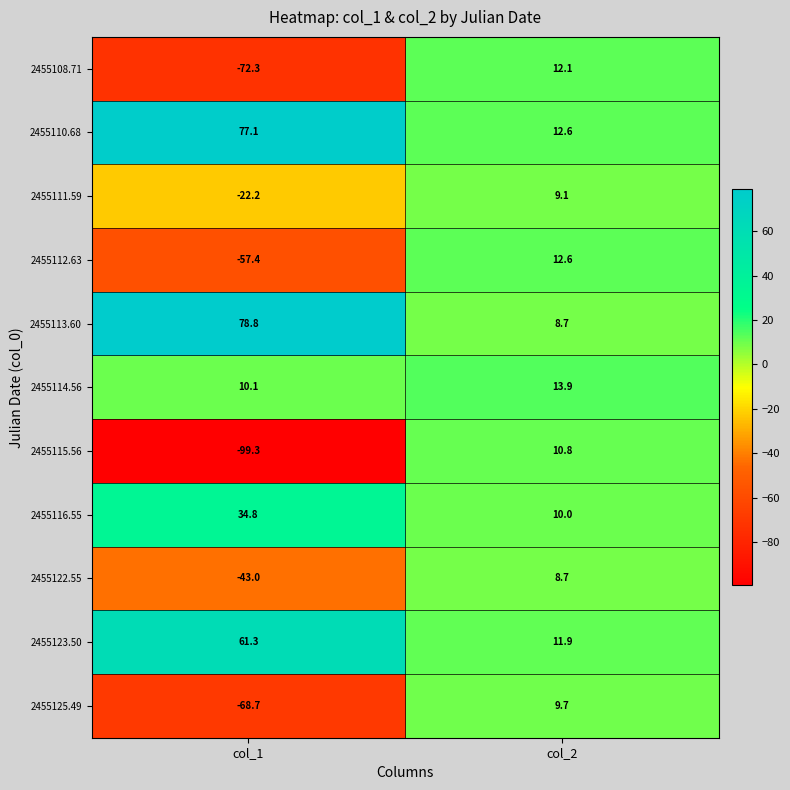

Is it true that 2455116.55 equals 10.0 at col_2?

True